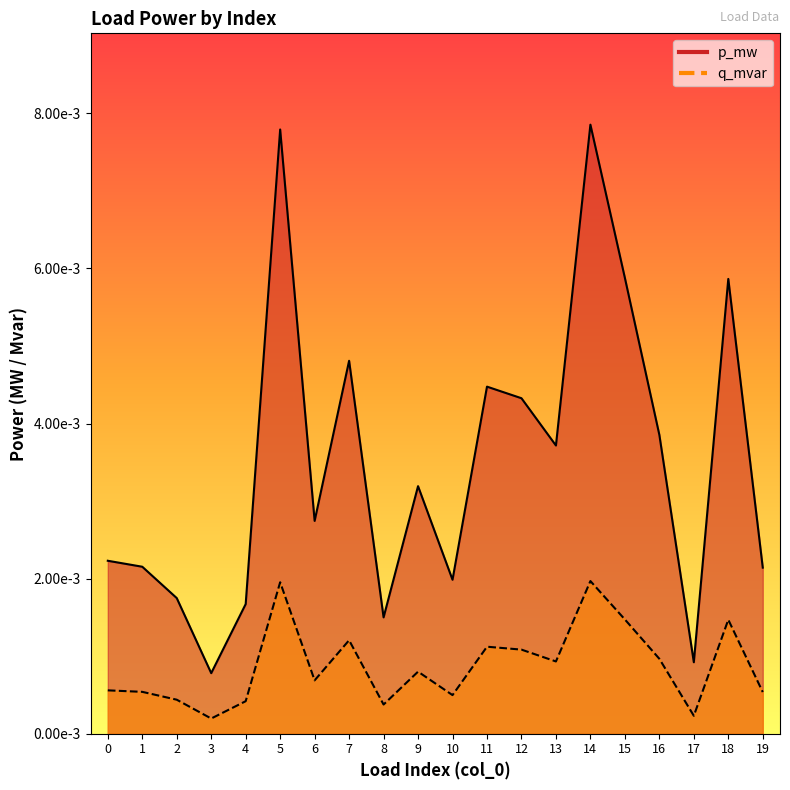

Count the p_mw line values in the range 0 to 1.

20